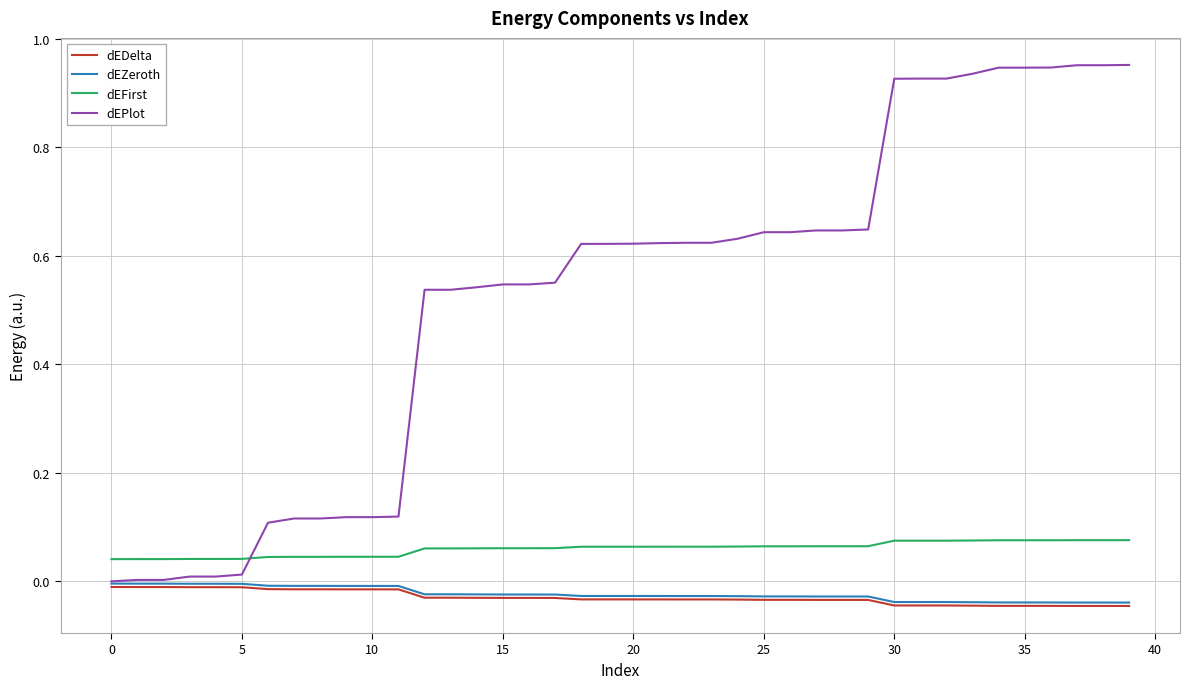

True or false: dEFirst and dEZeroth intersect in this chart.

False